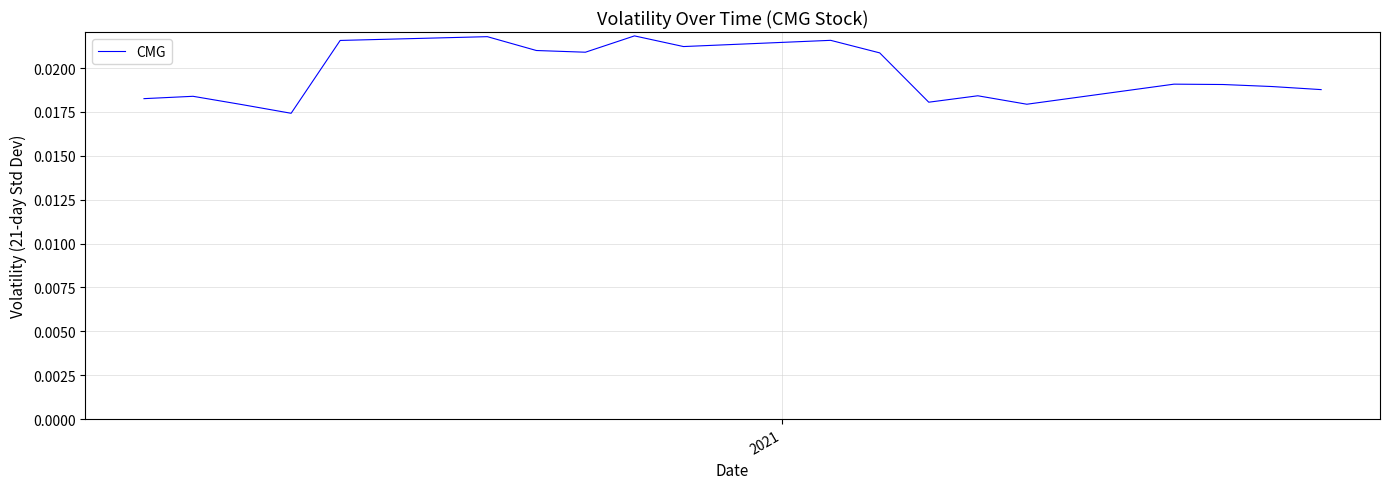

How many lines are shown in the chart?

1